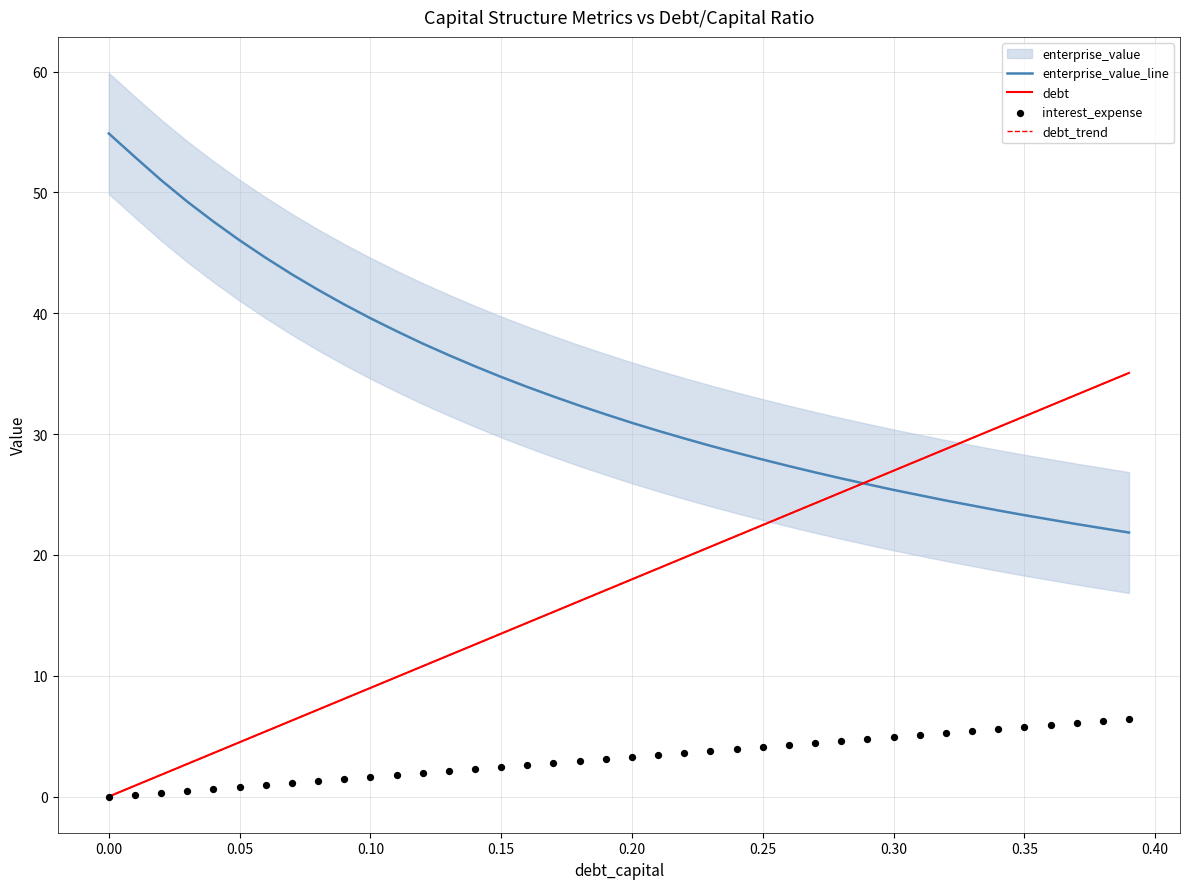

At how many categories does at least one series exceed 21?

40